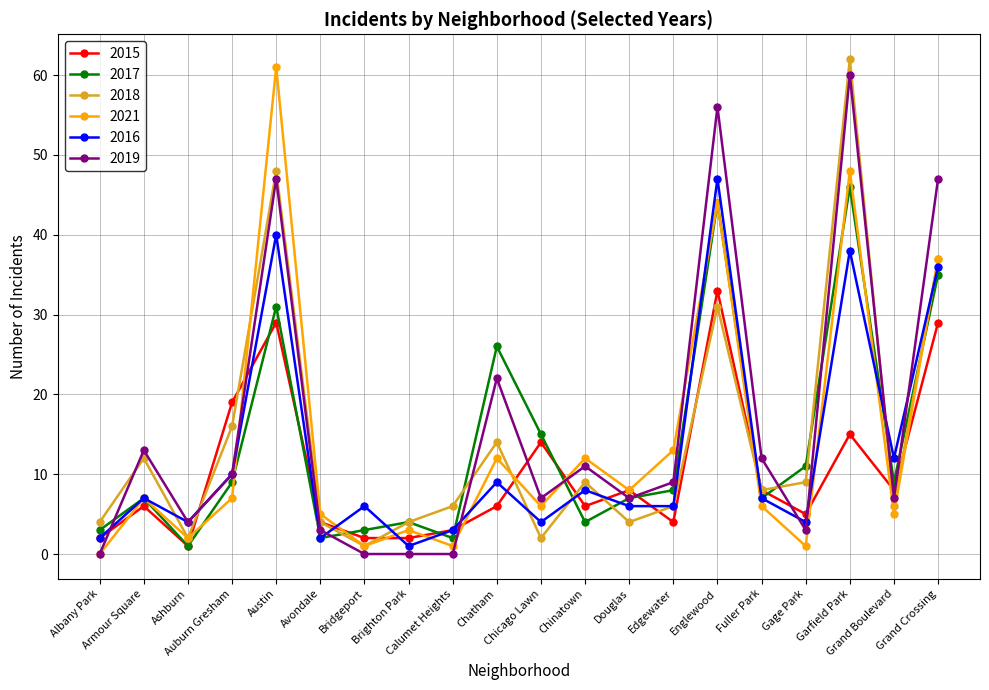

How many series are shown in this chart?

6